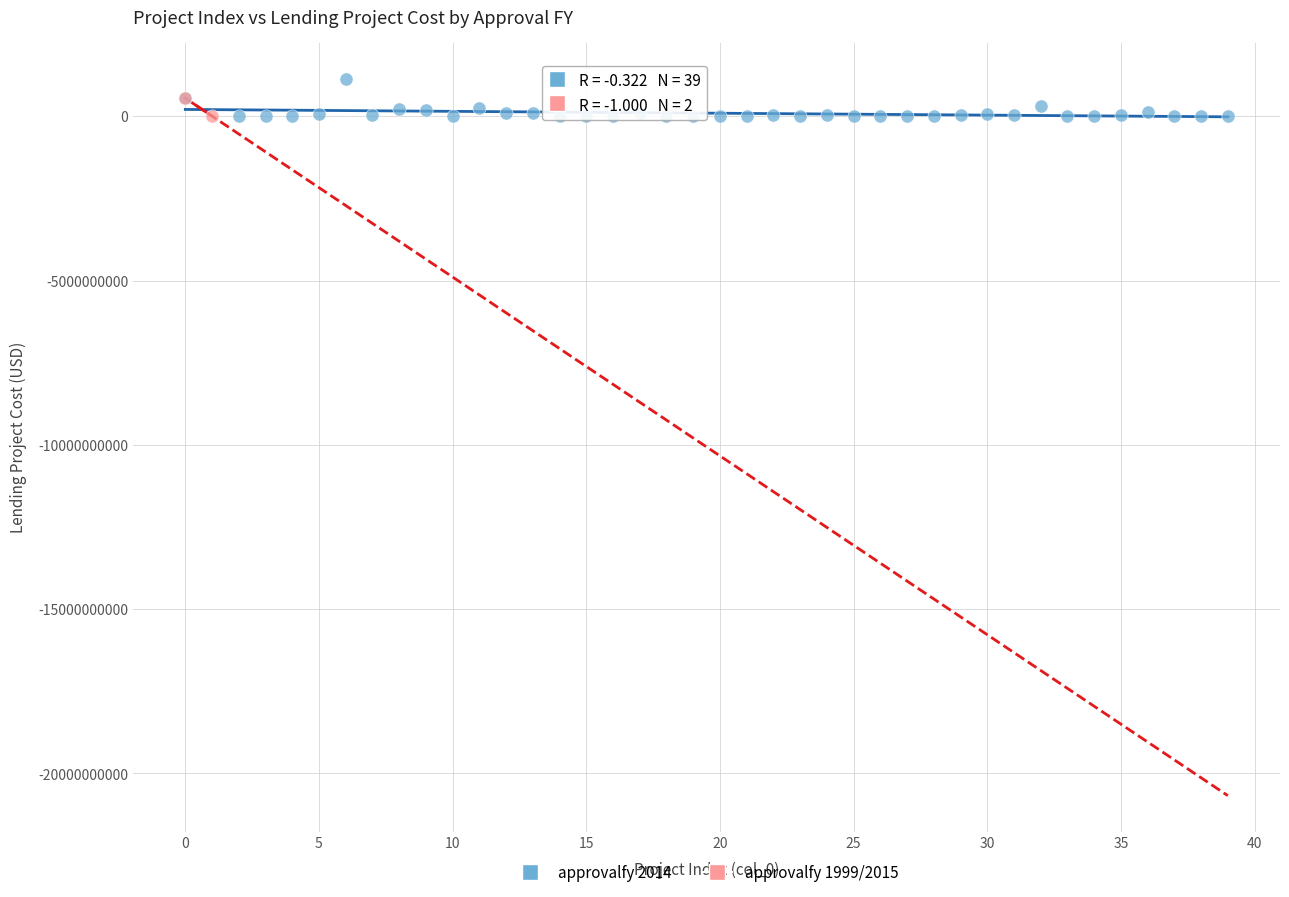

What are all the series names shown in the legend?

approvalfy 2014, approvalfy 1999/2015